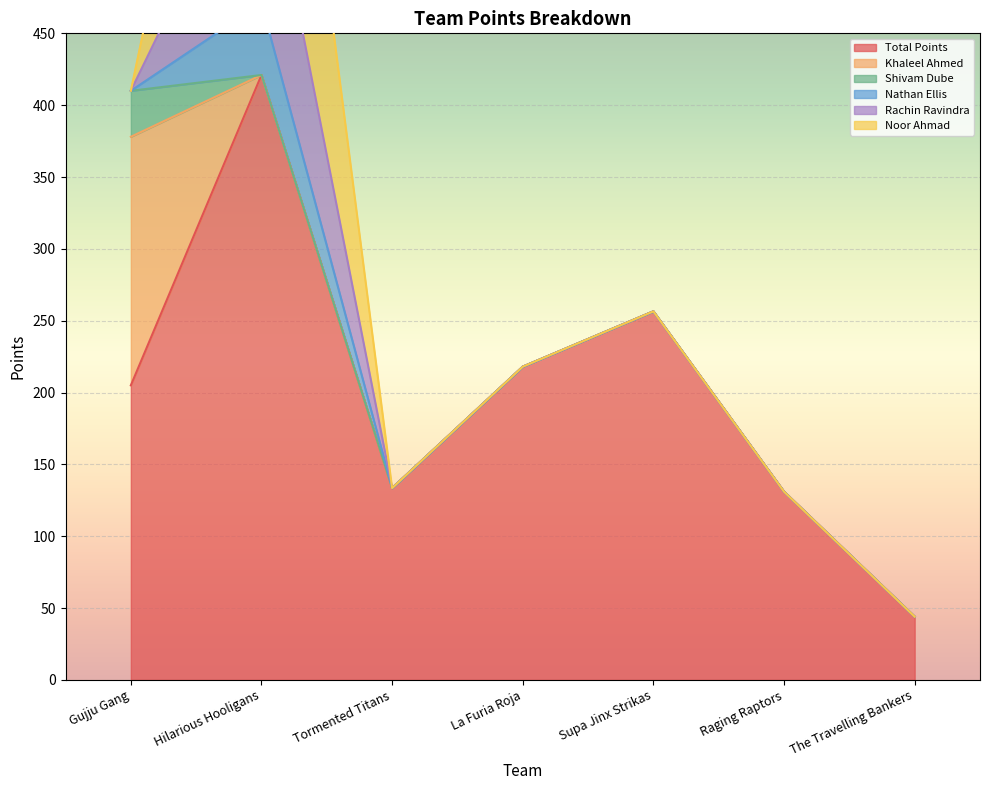

What is the label of the 4th point from the right?

La Furia Roja